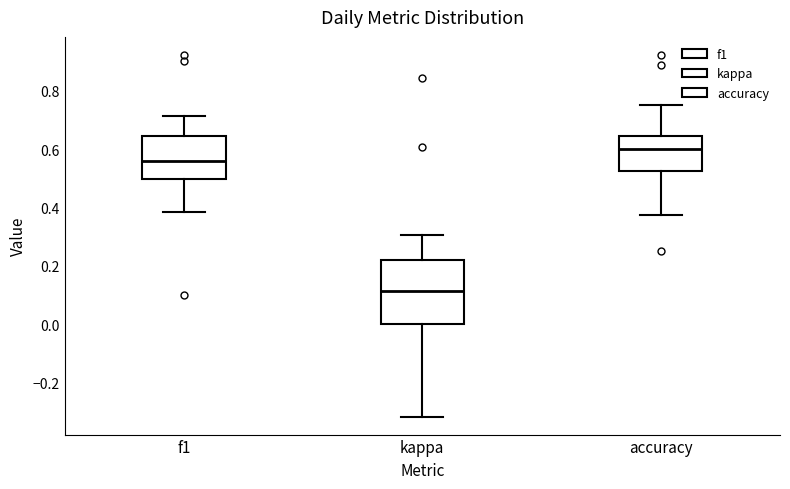

Reading left to right, transcribe this box plot: for each box, give where its median line is, the range the box spans, and where its two whiskers end, as read against the y-axis. The values are not printed on the chart, so give them approximately, as read against the axis.

f1: median 0.56, box 0.50 to 0.64, whiskers 0.38 to 0.72
kappa: median 0.12, box 0.00 to 0.22, whiskers -0.32 to 0.30
accuracy: median 0.60, box 0.52 to 0.64, whiskers 0.38 to 0.76